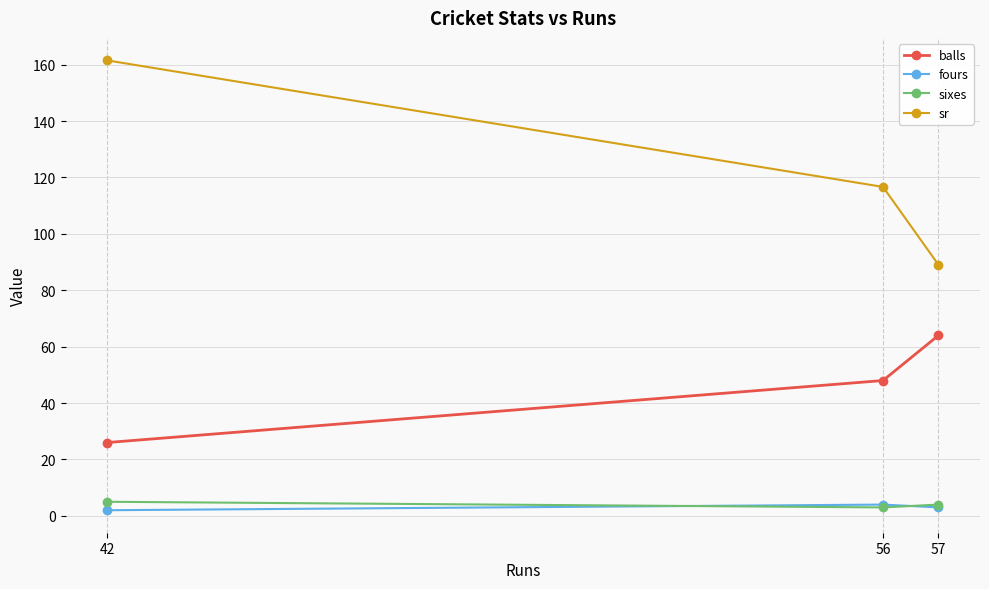

The sr series shows 41.8 at 42. True or false?

False